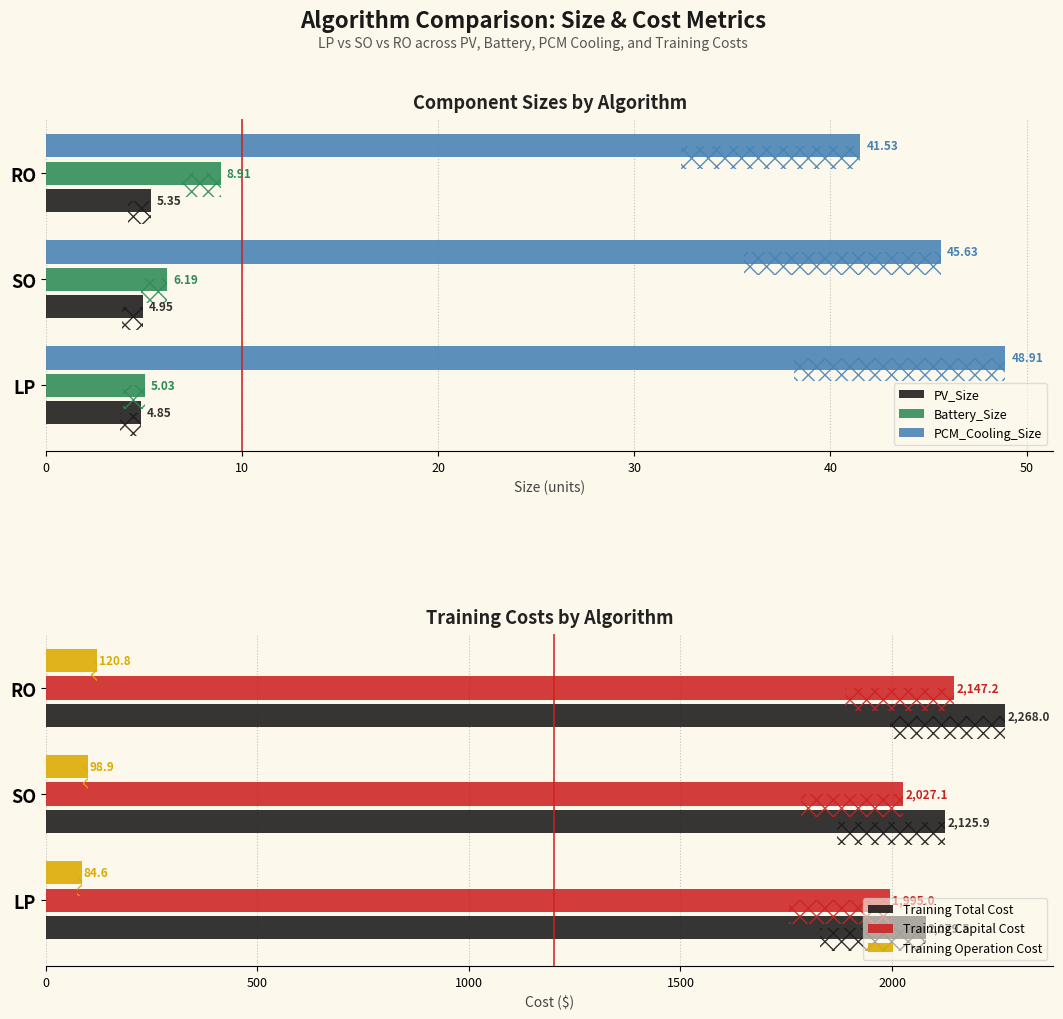

How many bars are there in total?

18